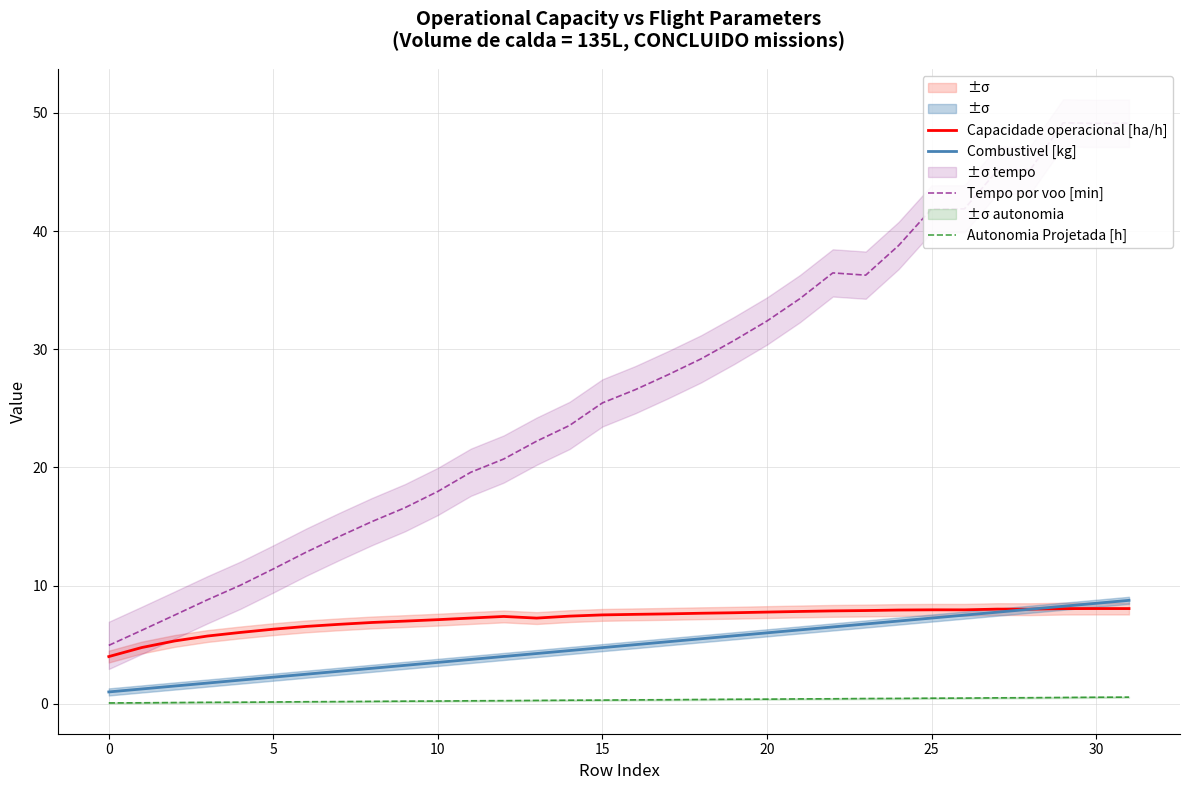

Where is the first local minimum for Capacidade operacional [ha/h]?

13